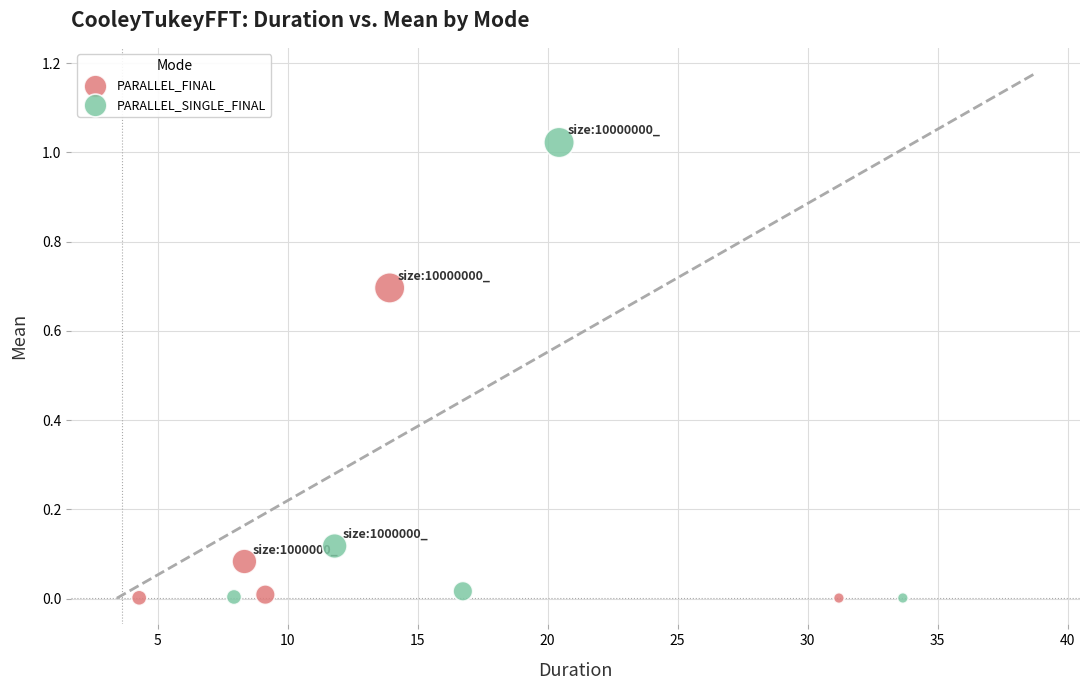

Which series reaches the maximum Y coordinate?

PARALLEL_SINGLE_FINAL